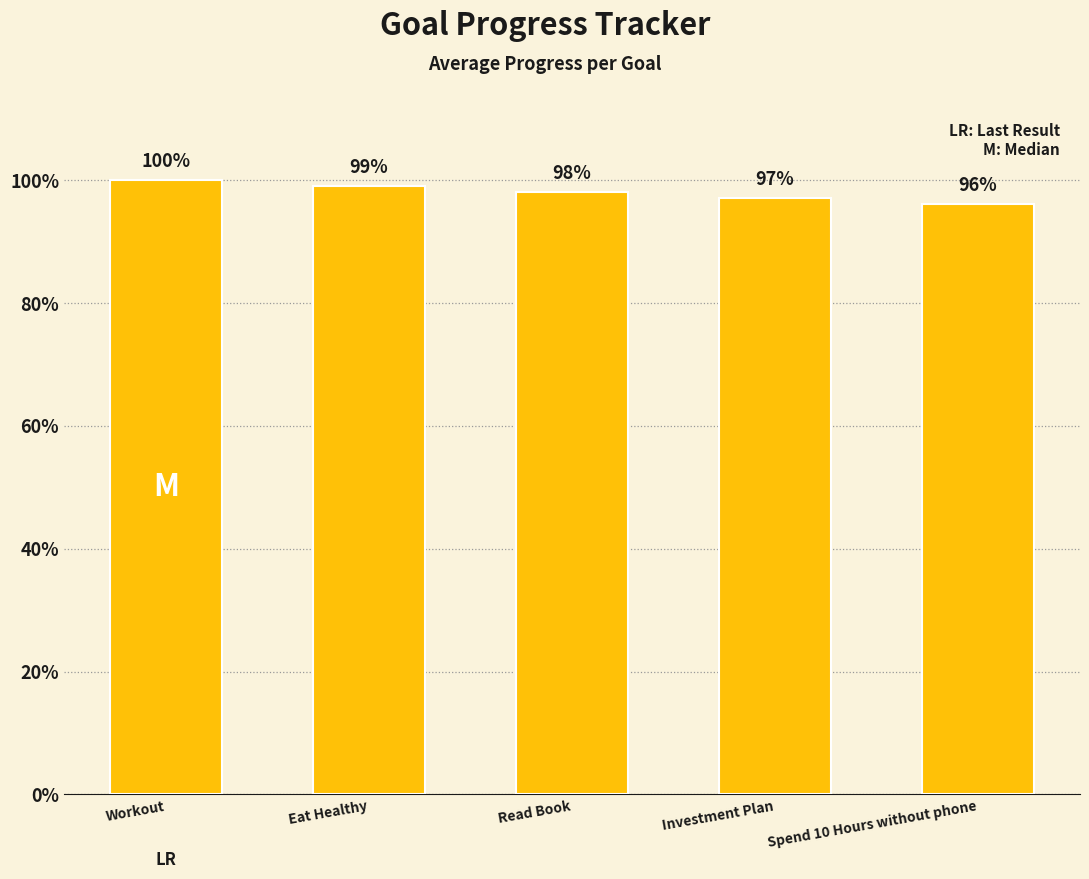

Rank the categories by value from lowest to highest.

Spend 10 Hours without phone, Investment Plan, Read Book, Eat Healthy, Workout